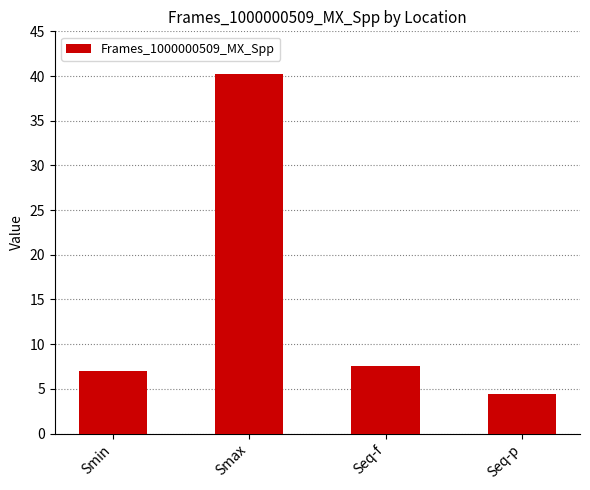

Read the value at Smin.

6.9